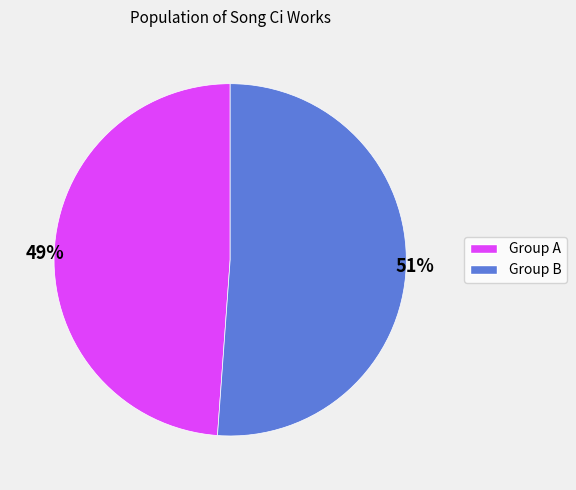

Does any single category account for the majority?

Yes